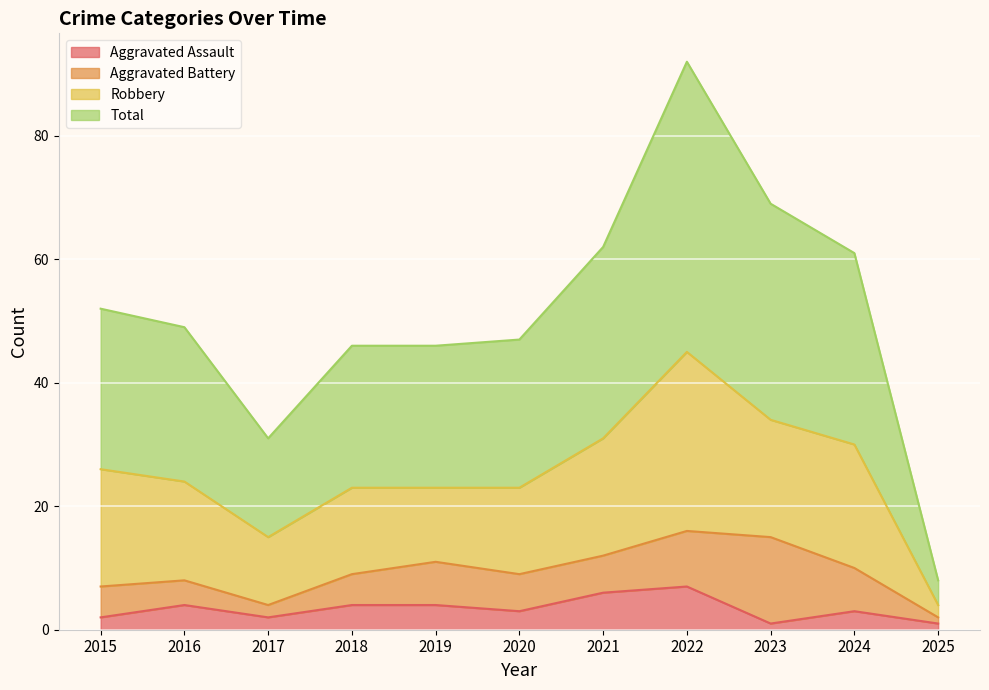

What is the maximum value for Aggravated Assault?

7